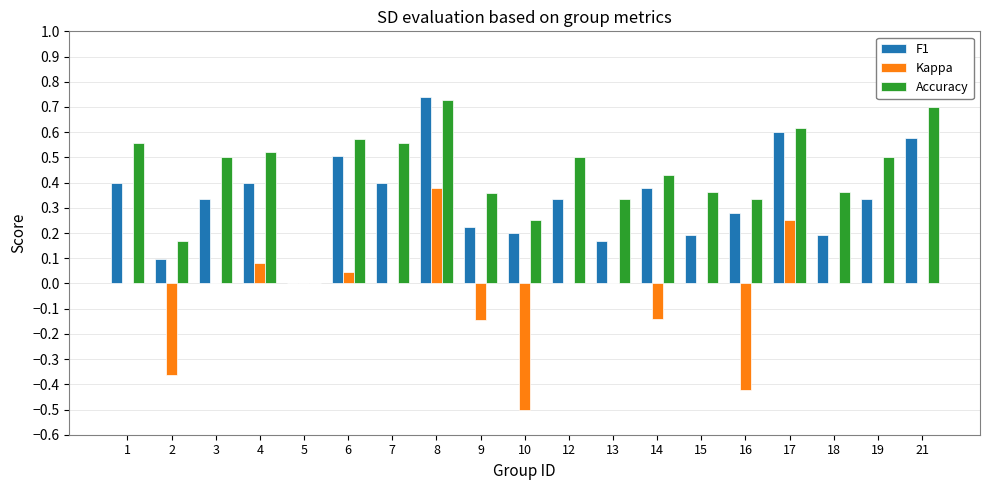

Which label corresponds to the largest value in the chart?

8